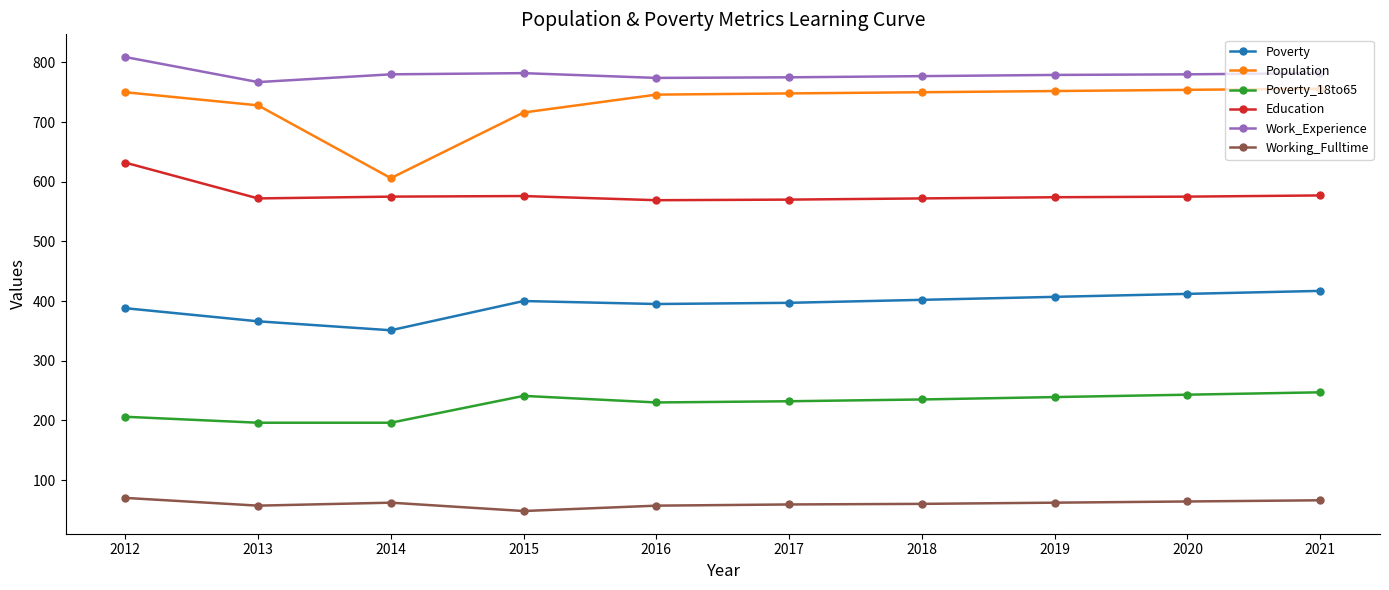

Where does the Working_Fulltime series first go above 62?

2012